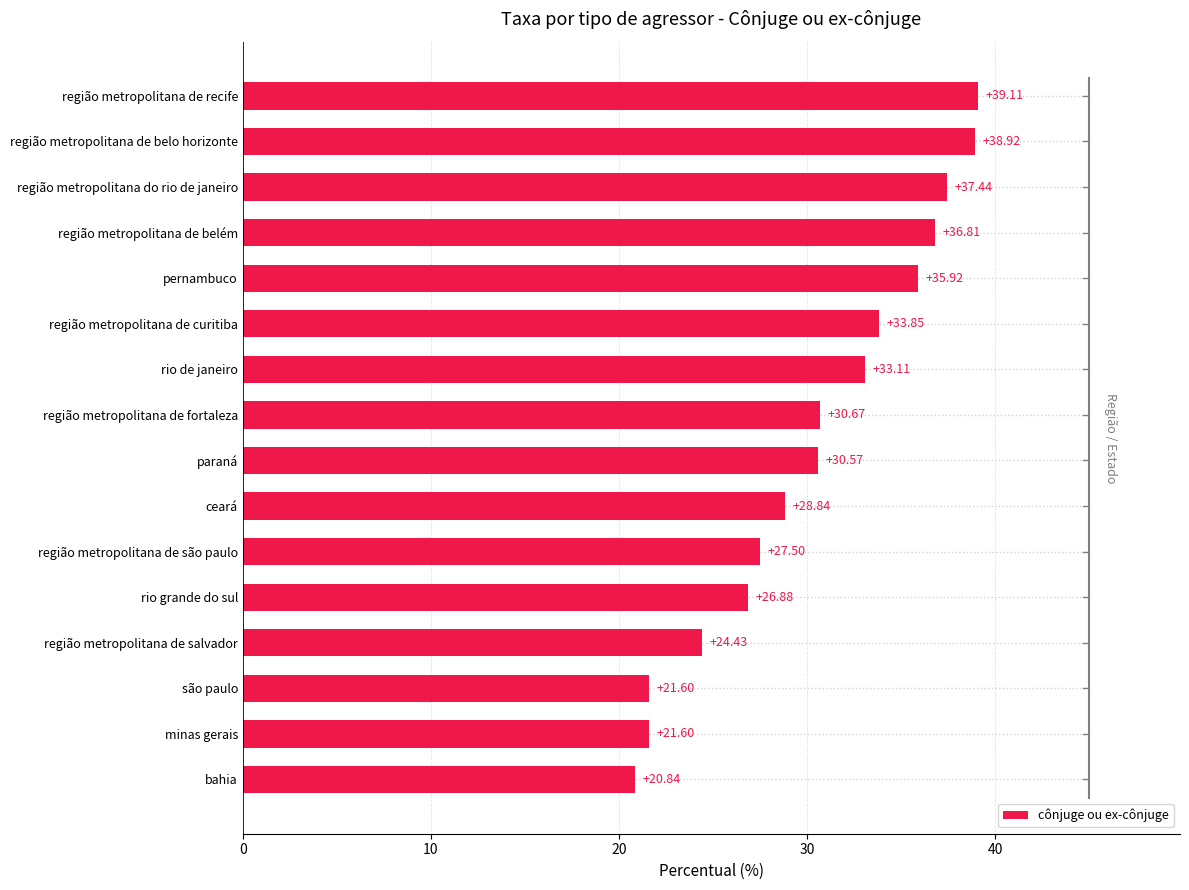

What is the average value?

30.5